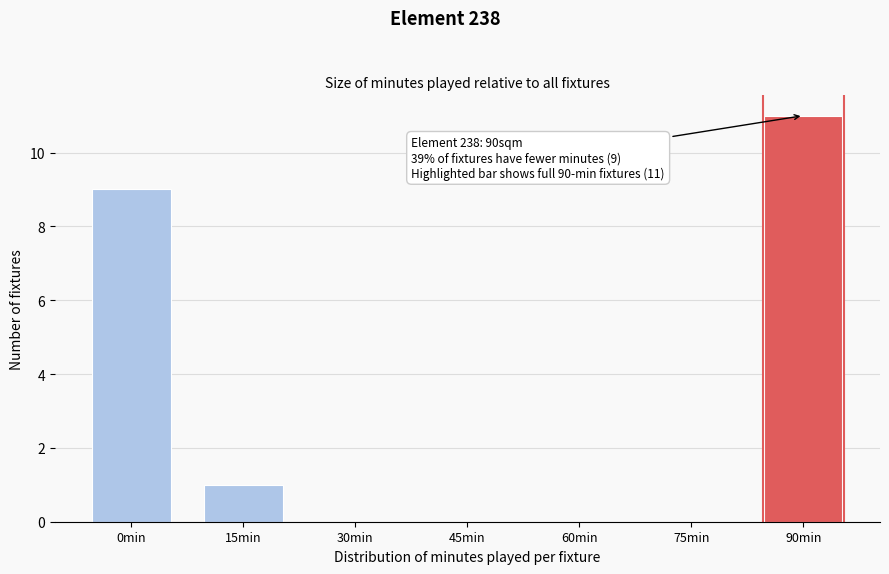

Reading left to right, what are all the values shown in this chart?

0min=9	15min=1	30min=0	45min=0	60min=0	75min=0	90min=11